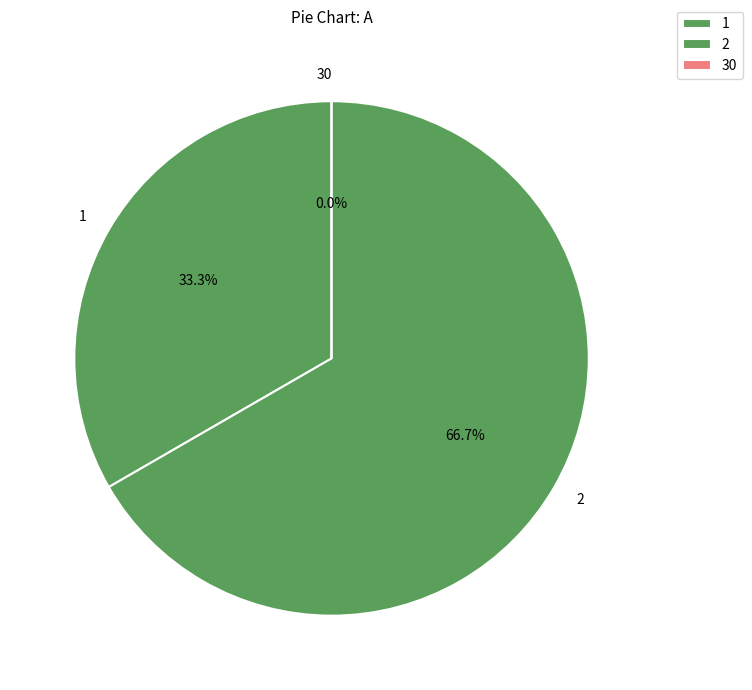

Which slice is the smallest?

30